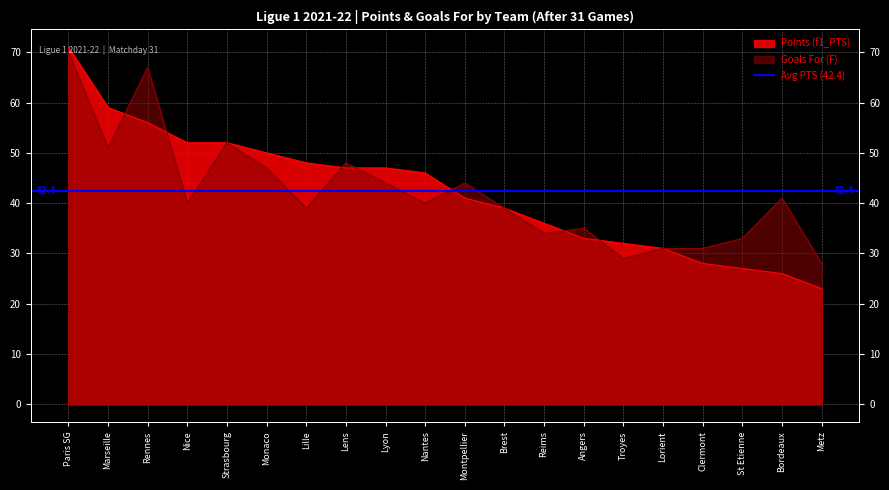

Reading left to right, list all the values displayed in this chart.

Points (f1_PTS): Paris SG=71	Marseille=59	Rennes=56	Nice=52	Strasbourg=52	Monaco=50	Lille=48	Lens=47	Lyon=47	Nantes=46	Montpellier=41	Brest=39	Reims=36	Angers=33	Troyes=32	Lorient=31	Clermont=28	St Etienne=27	Bordeaux=26	Metz=23
Goals For (F): Paris SG=70	Marseille=51	Rennes=67	Nice=40	Strasbourg=52	Monaco=47	Lille=39	Lens=48	Lyon=44	Nantes=40	Montpellier=44	Brest=39	Reims=34	Angers=35	Troyes=29	Lorient=31	Clermont=31	St Etienne=33	Bordeaux=41	Metz=28